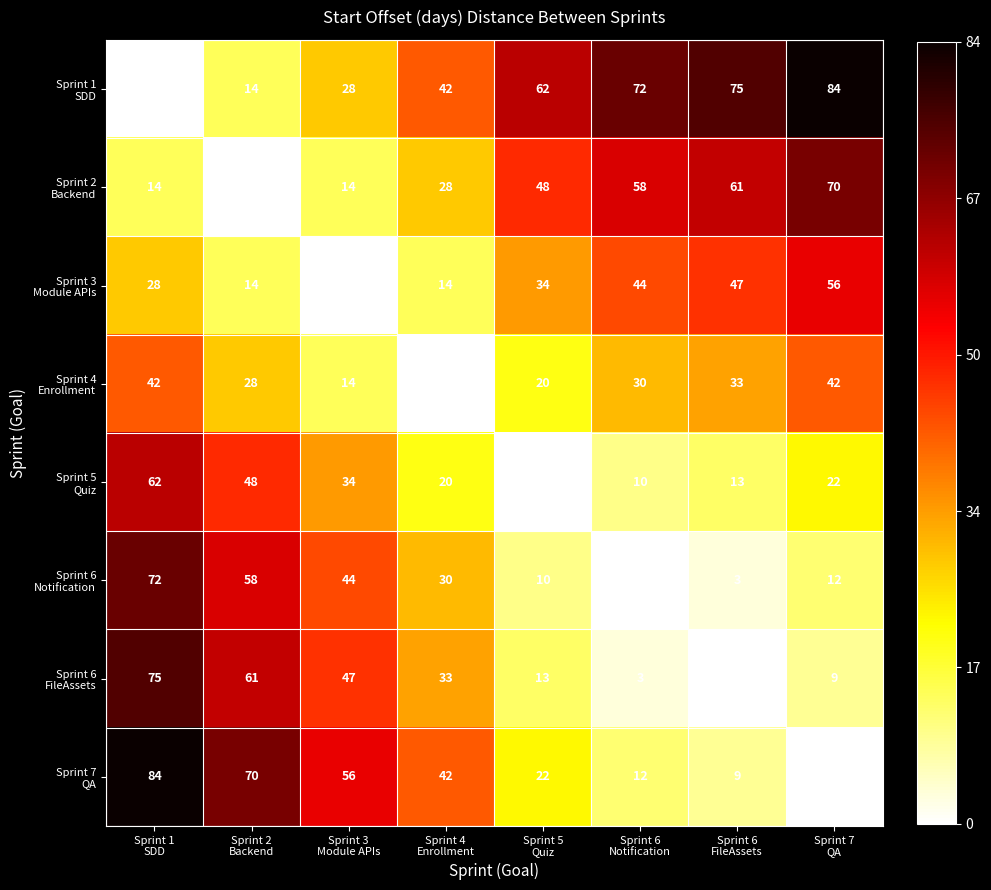

At how many categories does at least one series exceed 10?

8